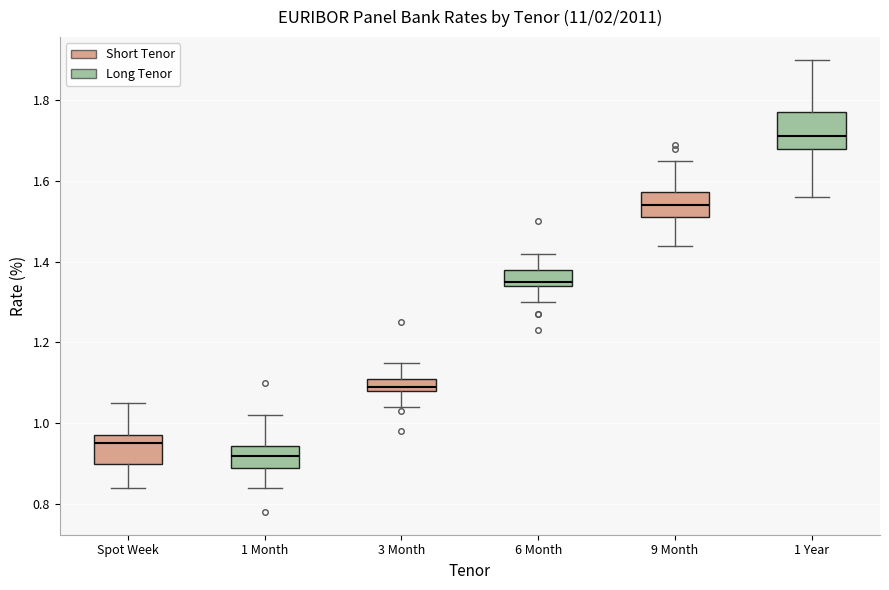

Which box's median line is the highest?

1 Year